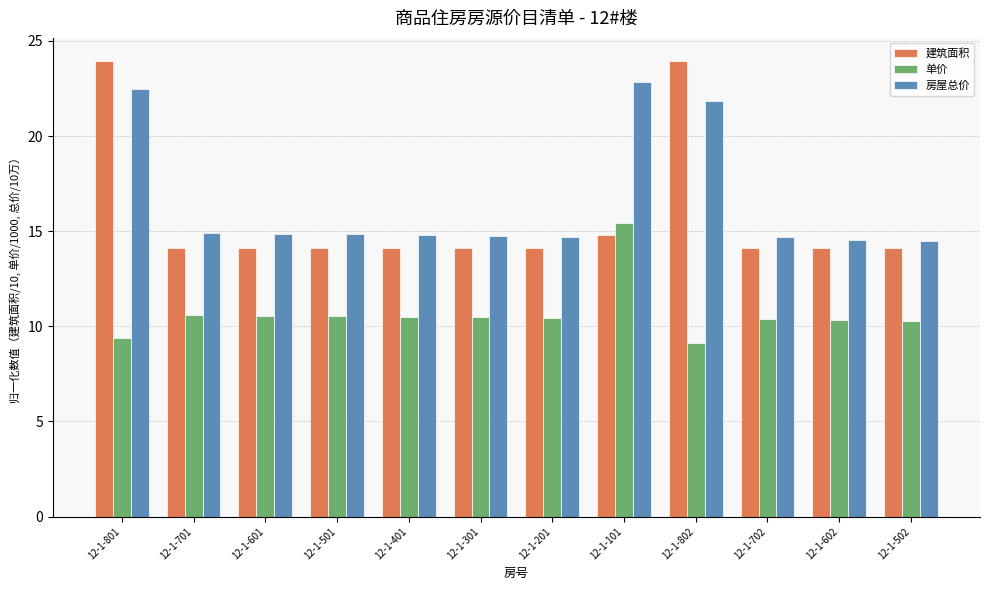

Which series has the largest total across all categories?

房屋总价